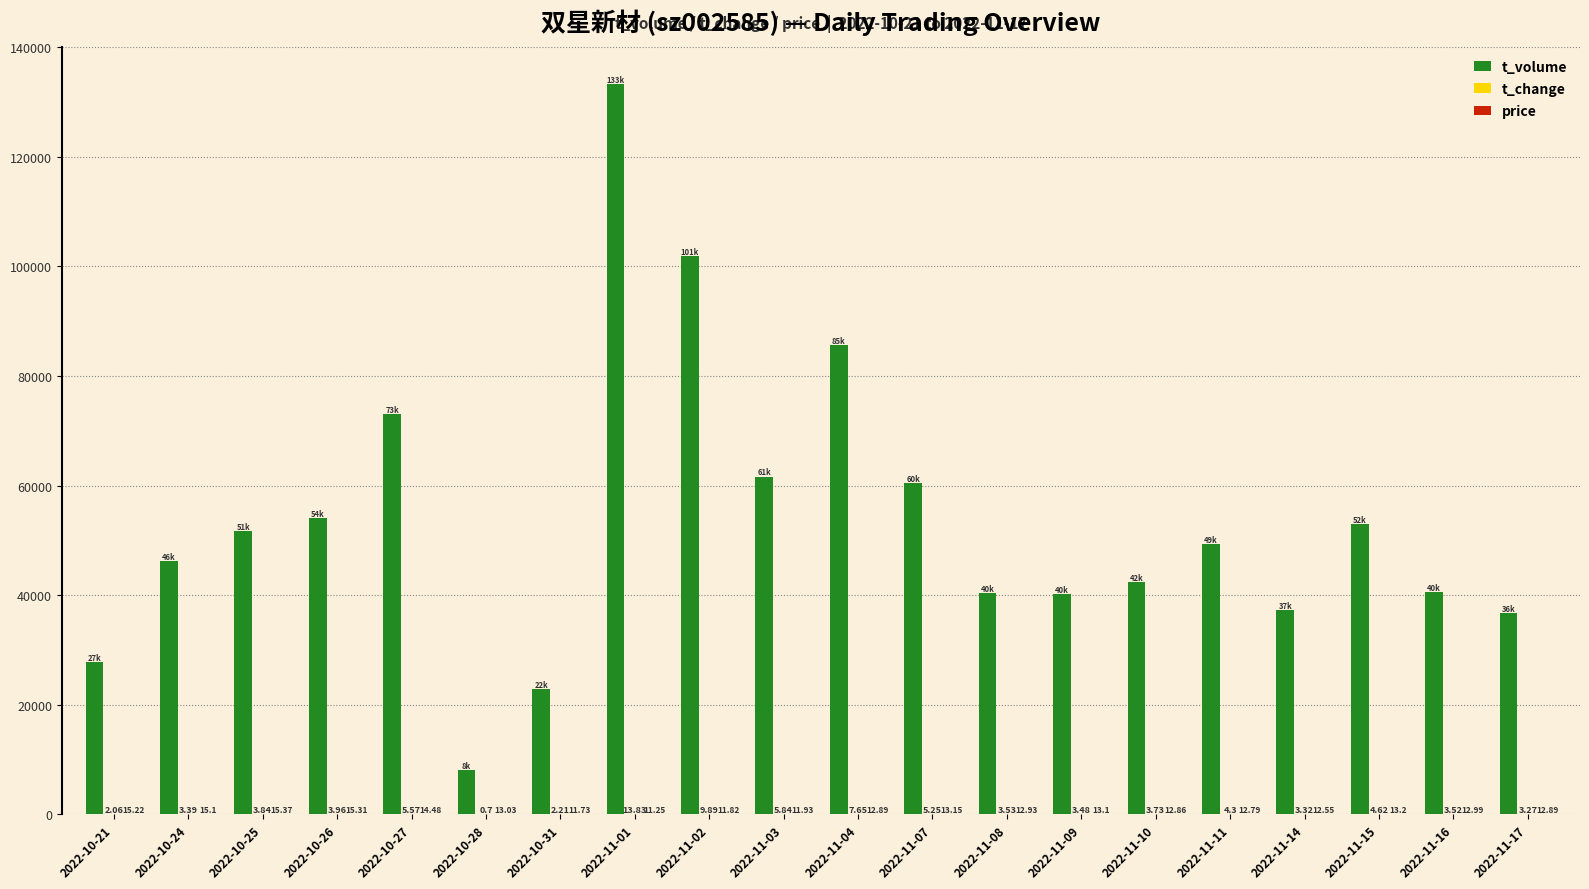

What is the total value across all series at 2022-10-28?

8042.7